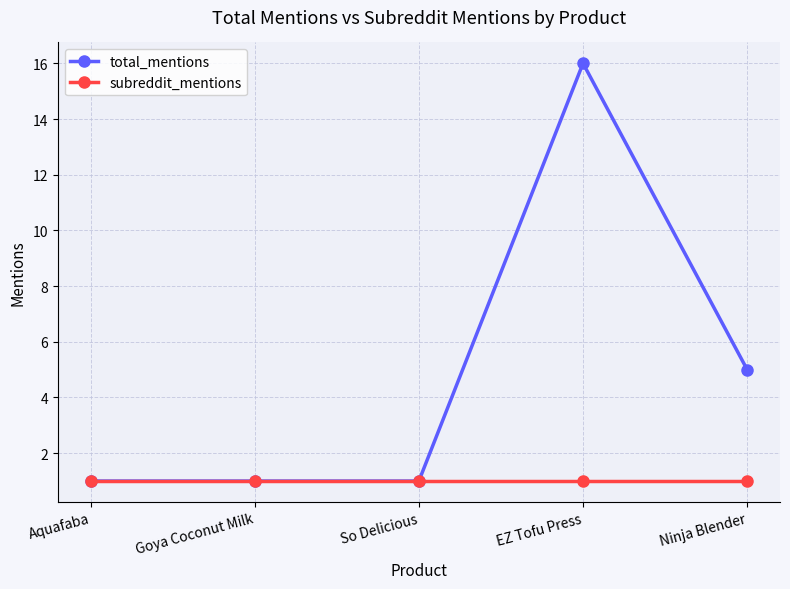

Between Aquafaba and Ninja Blender, which series saw the biggest shift?

total_mentions